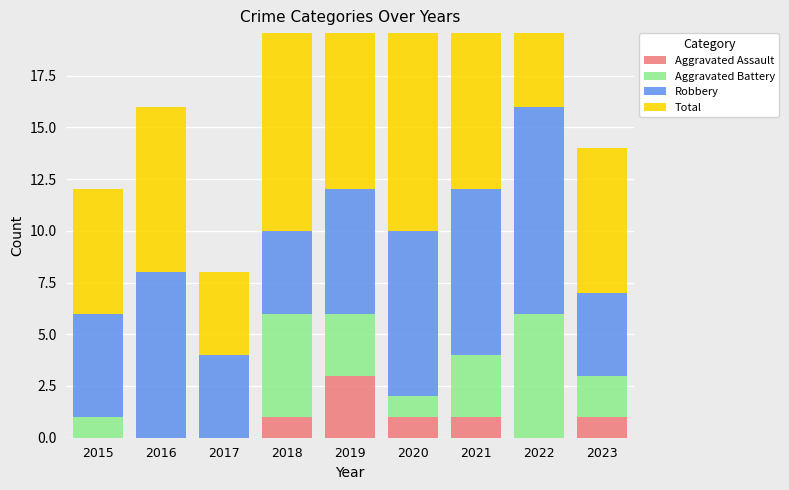

How many groups of bars are there?

9